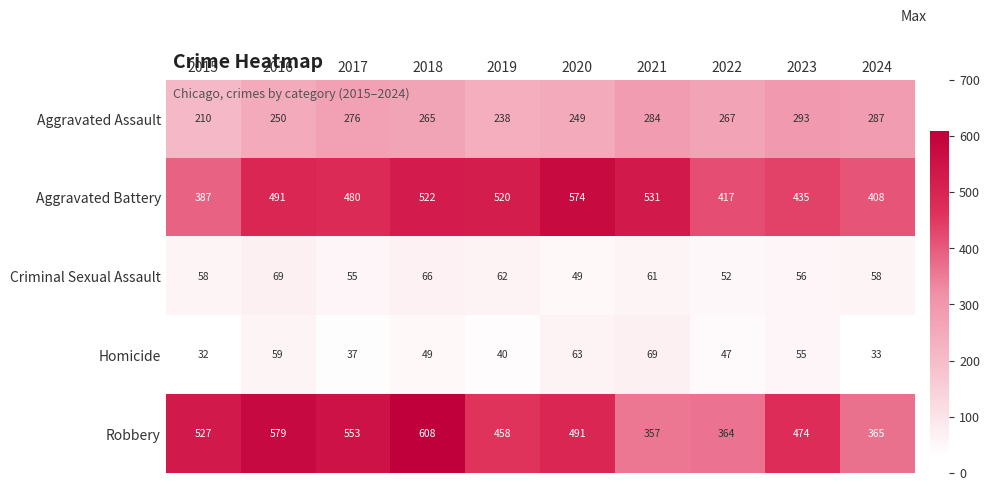

At 2023, list the series in order from smallest to largest.

Homicide, Criminal Sexual Assault, Aggravated Assault, Aggravated Battery, Robbery